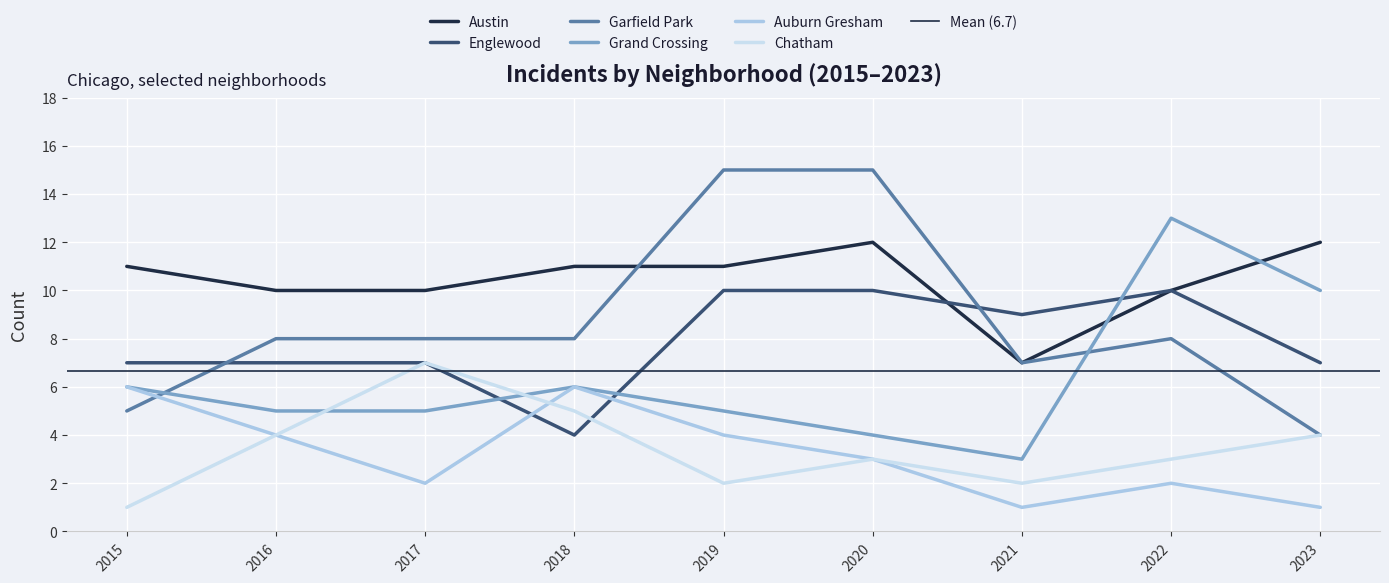

List the labels in order of Garfield Park value, largest first.

2019, 2020, 2016, 2017, 2018, 2022, 2021, 2015, 2023